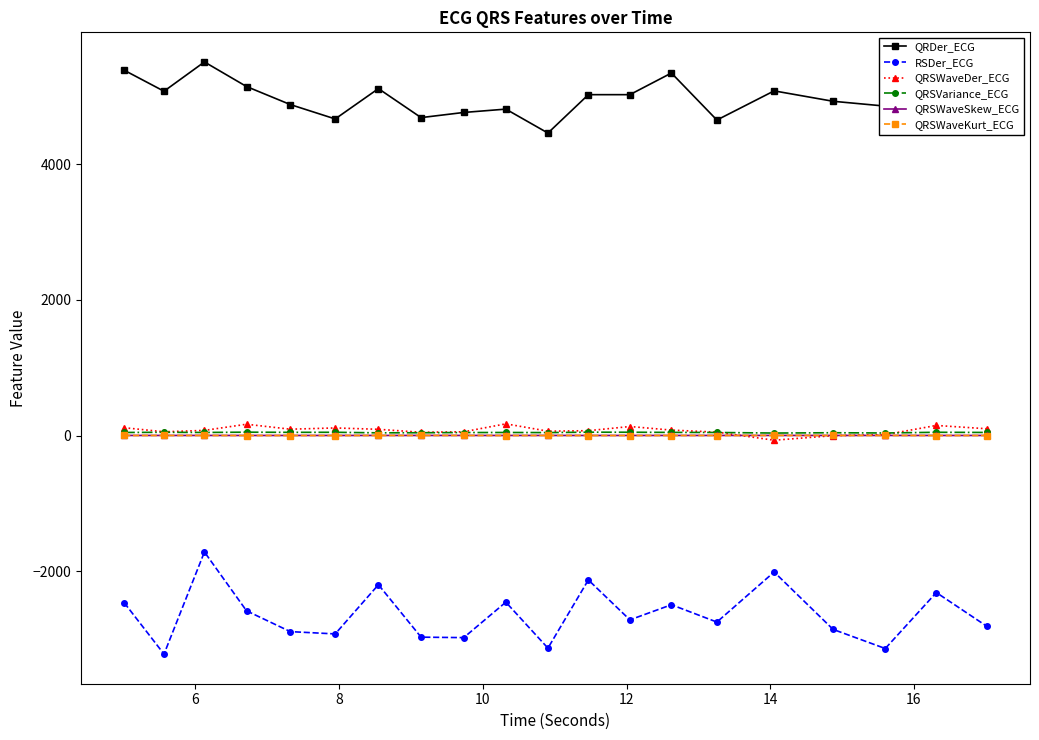

Which series has the largest total across all categories?

QRDer_ECG